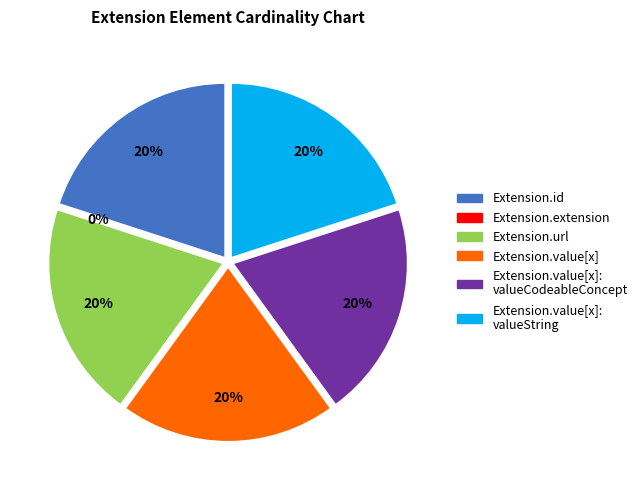

Rank the categories by value from highest to lowest.

Extension.id, Extension.url, Extension.value[x], Extension.value[x]:valueCodeableConcept, Extension.value[x]:valueString, Extension.extension